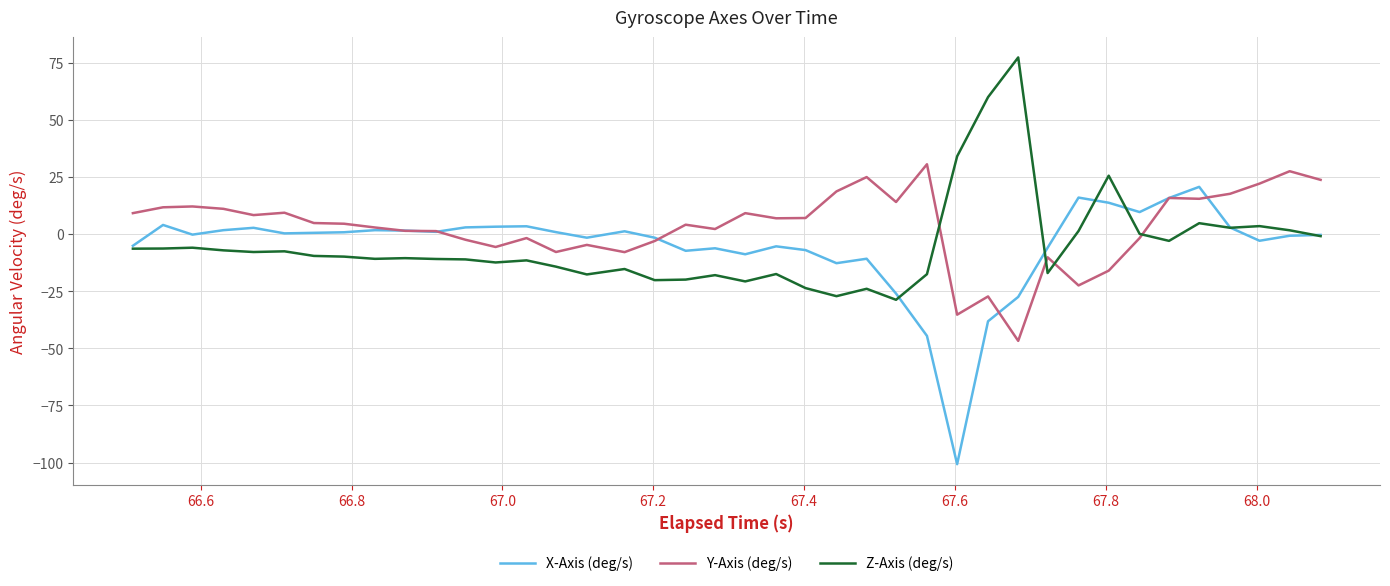

What is the maximum value for Z-Axis (deg/s)?

77.3